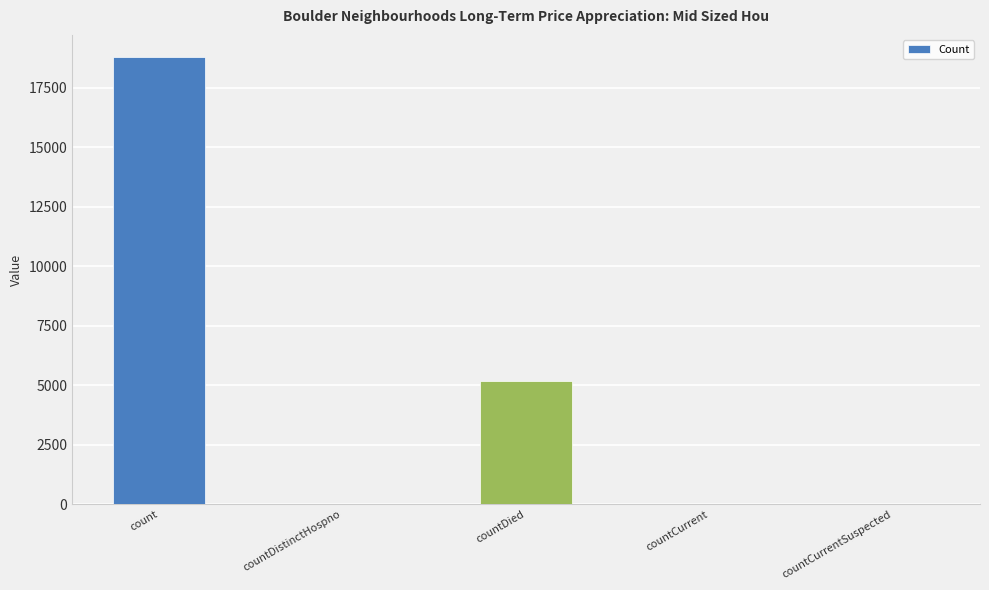

What is the difference between the values at countDistinctHospno and countCurrent?

8